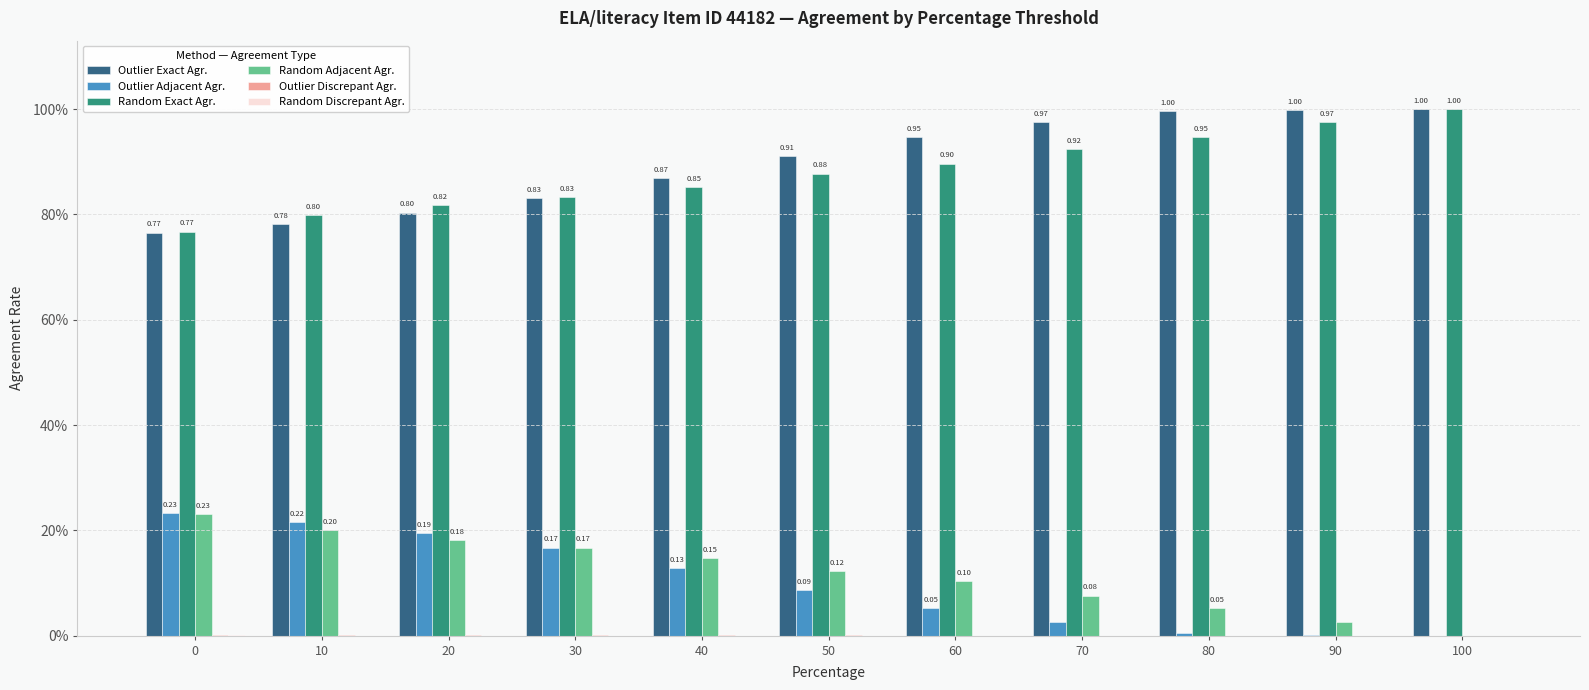

Does the chart contain stacked bars?

No